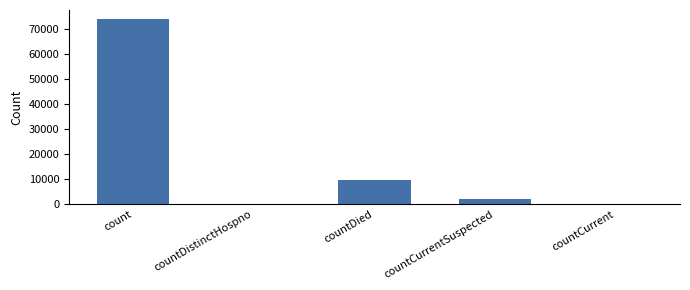

How many distinct data groups are displayed?

1